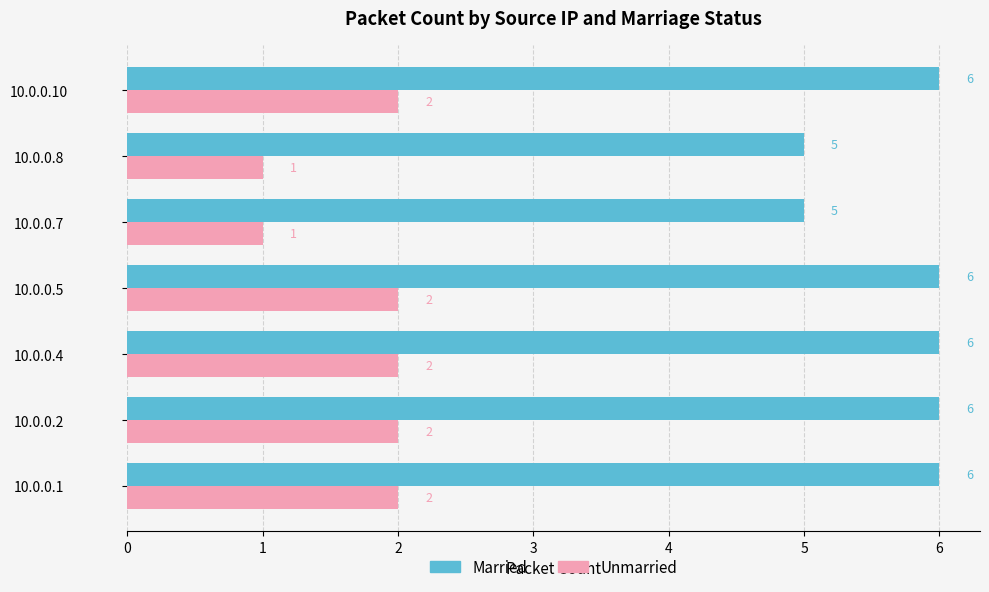

Is it true that Married equals 2 at 10.0.0.8?

False